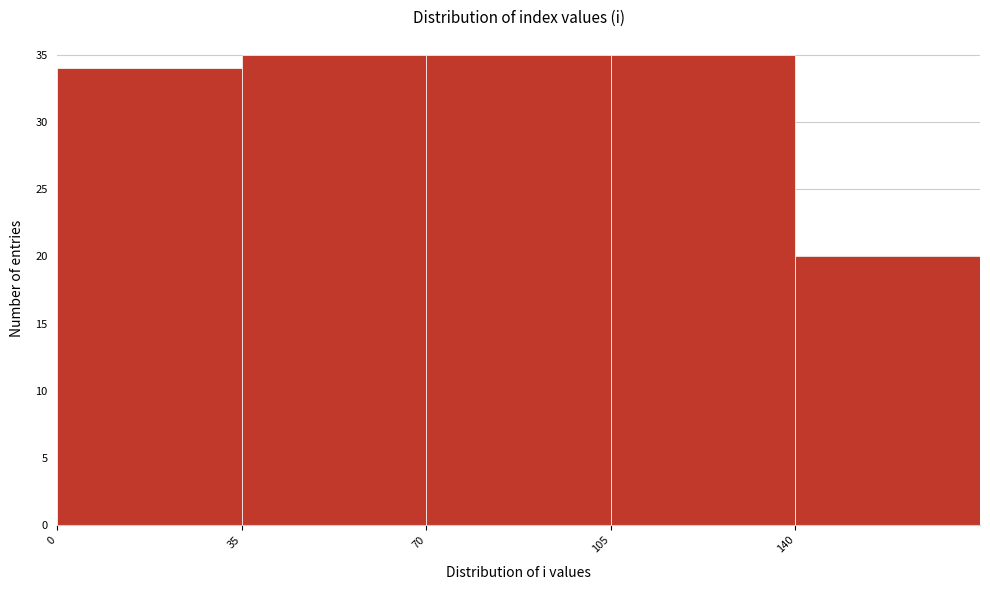

Reading left to right, list every bar in this chart as the range it spans on the x-axis followed by its height. The values are not printed on the chart, so give them approximately, as read against the axis.

0 to 35: 34
35 to 70: 35
70 to 105: 35
105 to 140: 35
140 to 175: 20